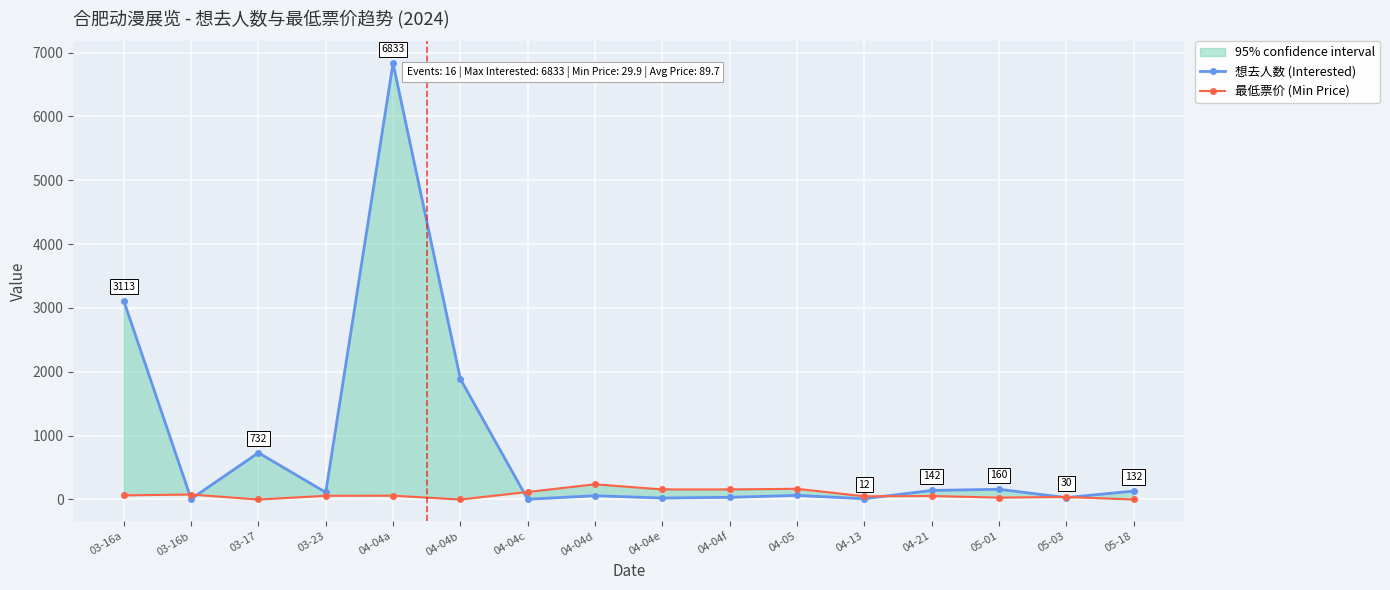

What is the difference between the 最低票价 (Min Price) values at 03-16a and 05-03?

25.0